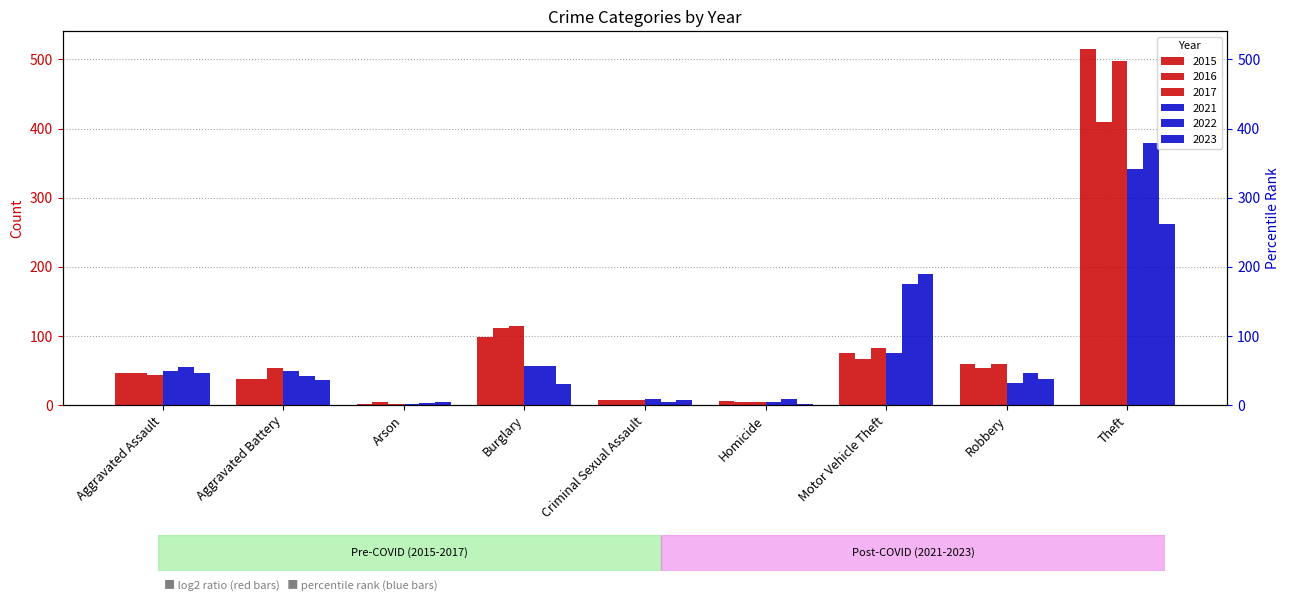

At Motor Vehicle Theft, list the series in order from largest to smallest.

2023, 2022, 2017, 2015, 2021, 2016